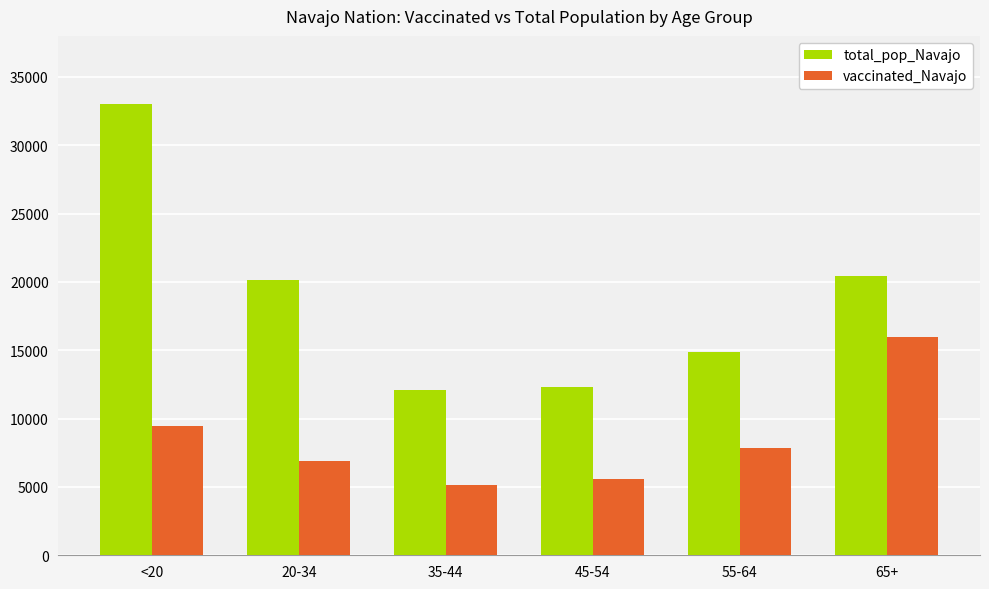

What is the value of the total_pop_Navajo bar at the 1st from the left?

32982